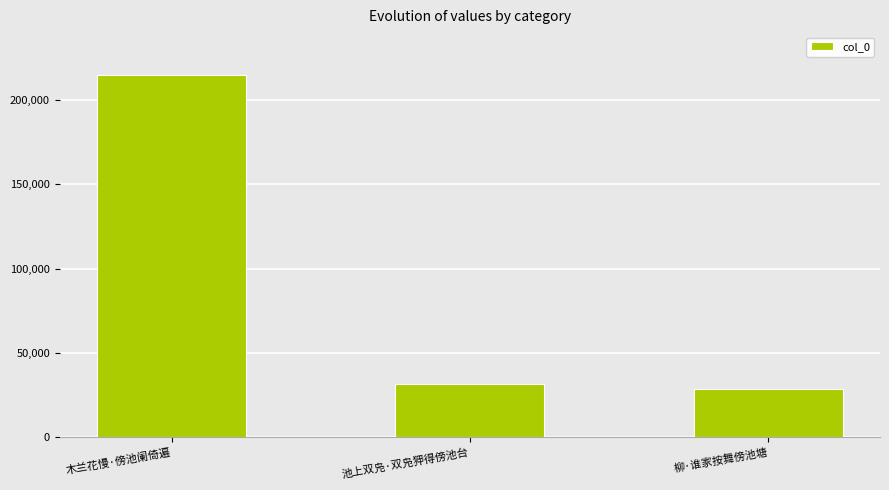

List the labels in order of value, smallest first.

柳·谁家按舞傍池塘, 池上双凫·双凫狎得傍池台, 木兰花慢·傍池阑倚遍